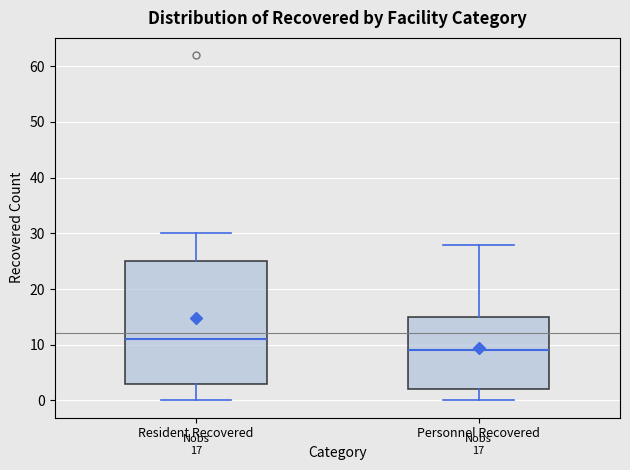

Which box is the tallest, from its lower edge to its upper edge?

Resident Recovered